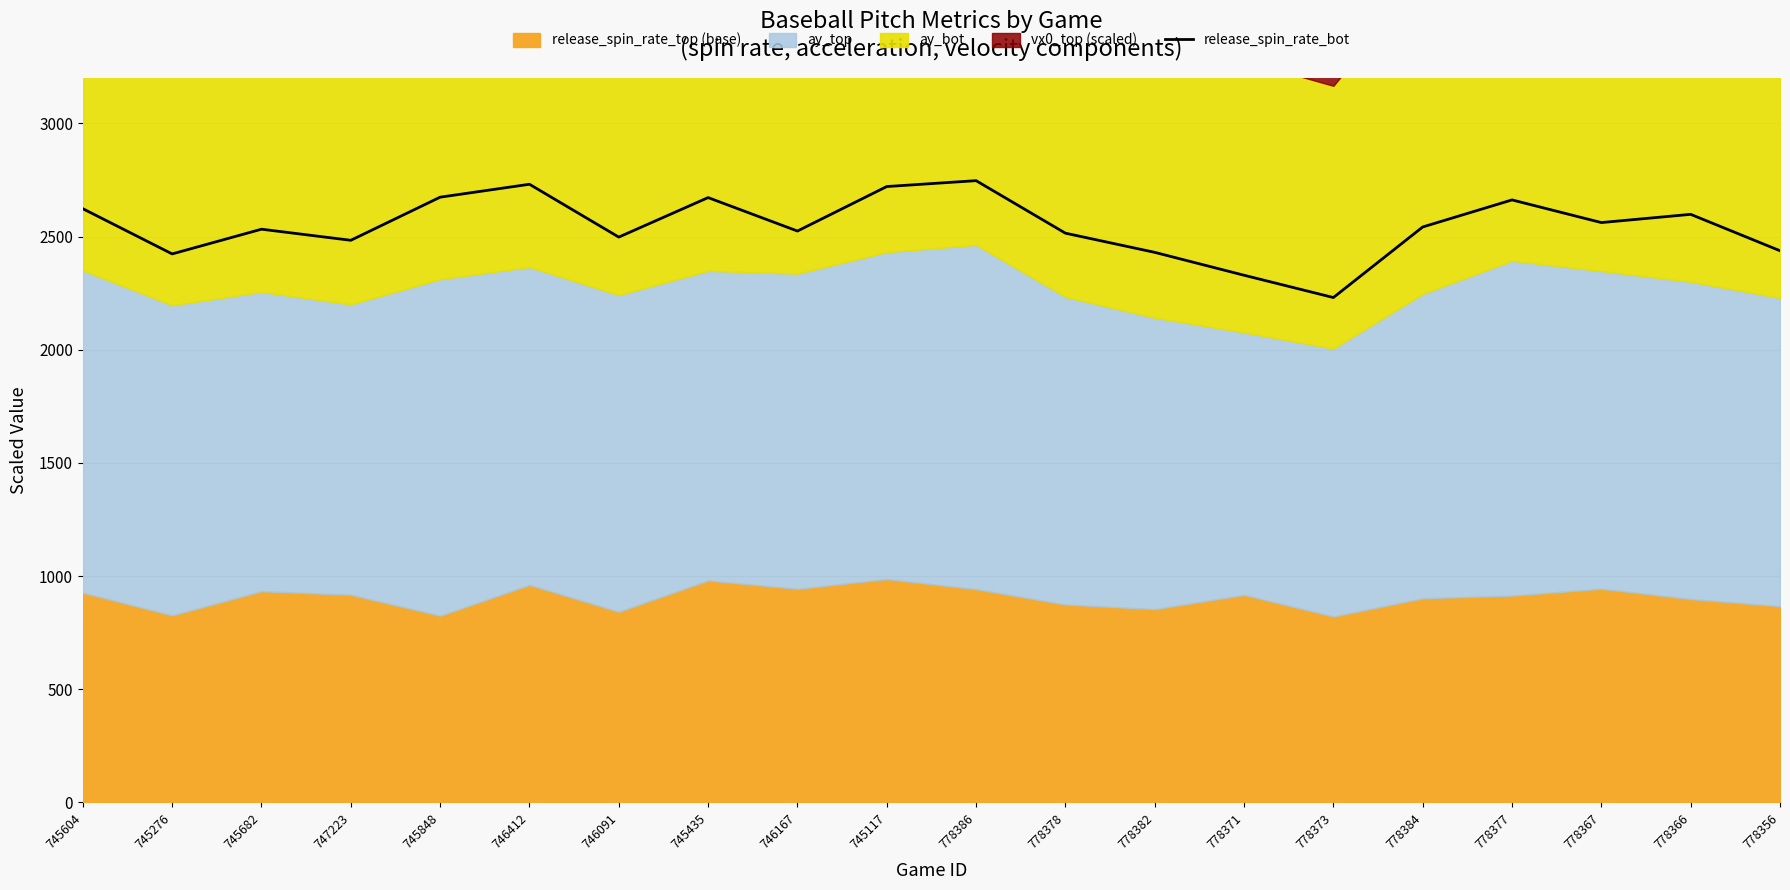

Between 778384 and 778367, which is larger?

778367